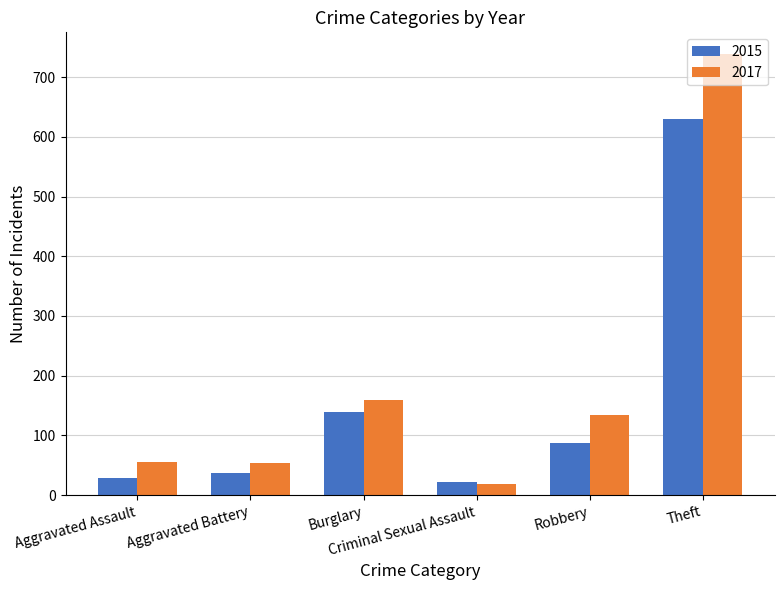

Which series has the largest range (max minus min)?

2017